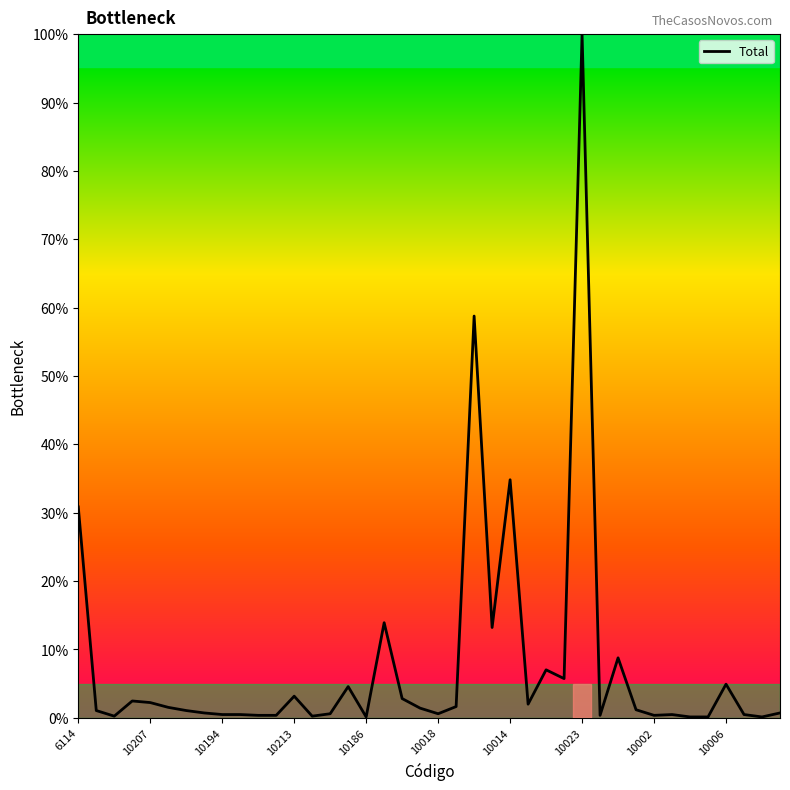

What is the maximum value shown in the chart?

100.0